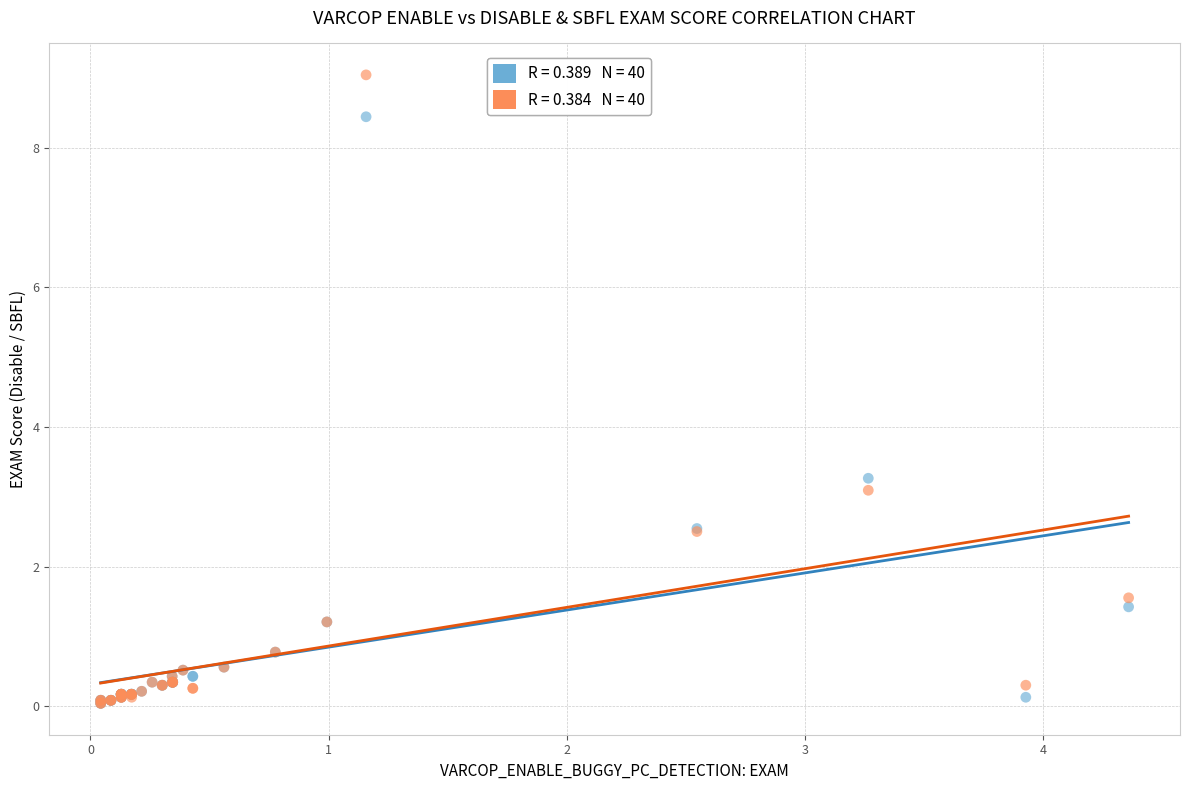

Across all series, what Y value is closest to 4?

3.3